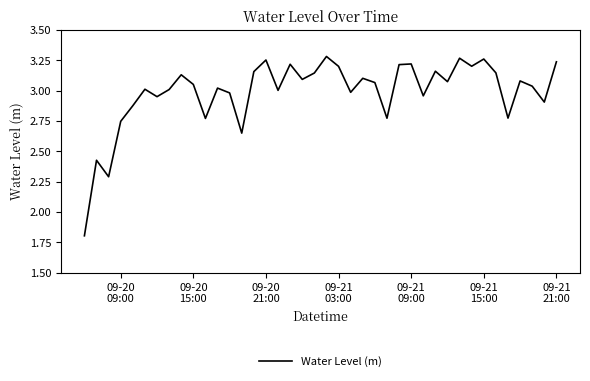

What is the difference between the maximum and minimum values?

1.5